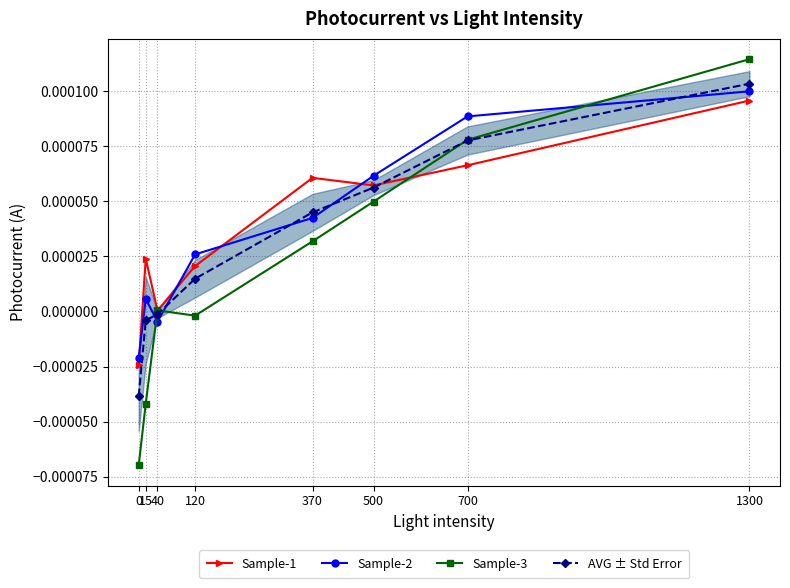

Rank the categories by Sample-3 value from highest to lowest.

1300, 700, 500, 370, 40, 120, 15, 0